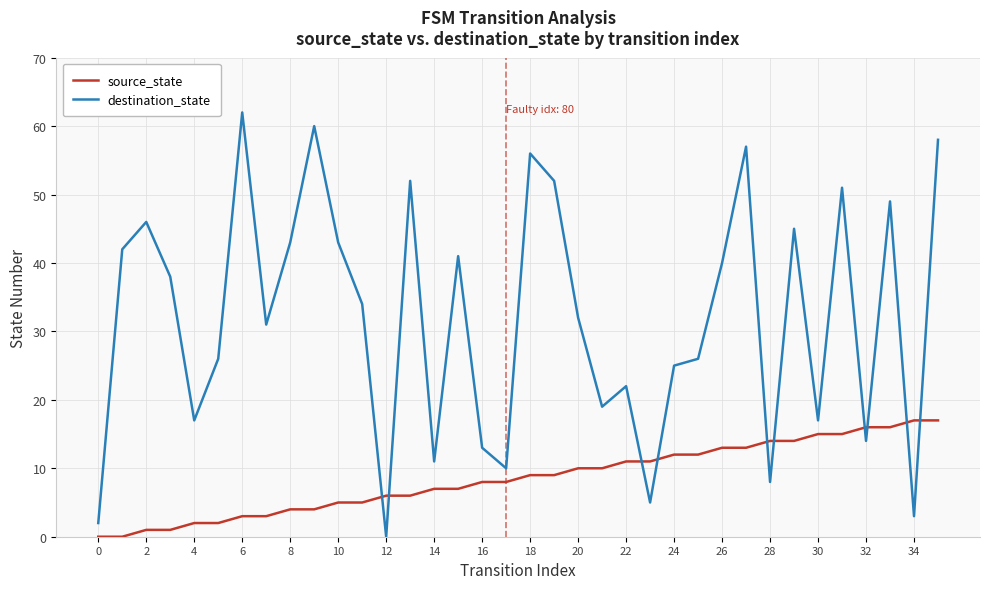

What is the highest value of the source_state series?

17